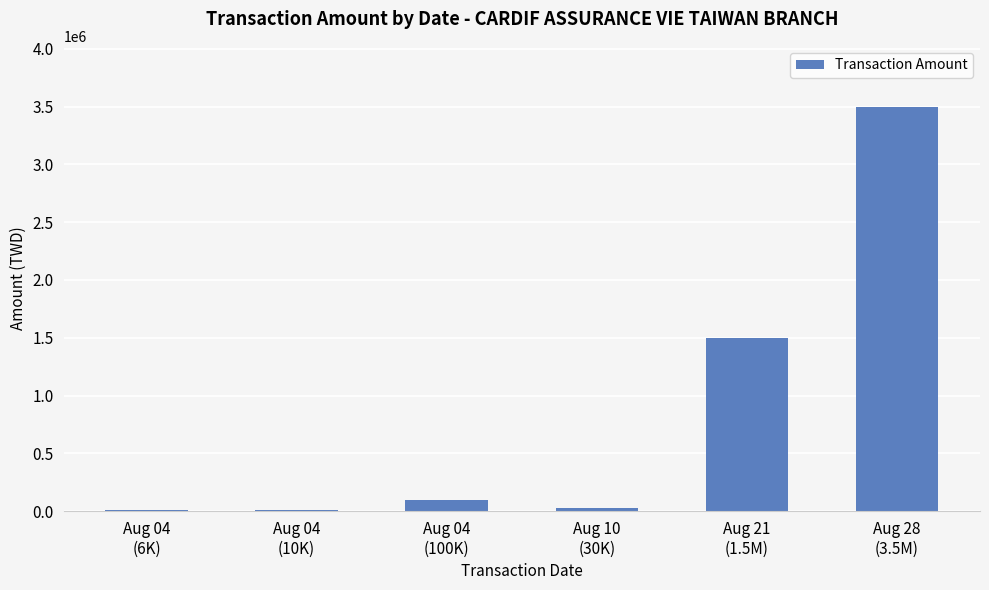

What is the greatest value displayed?

3500000